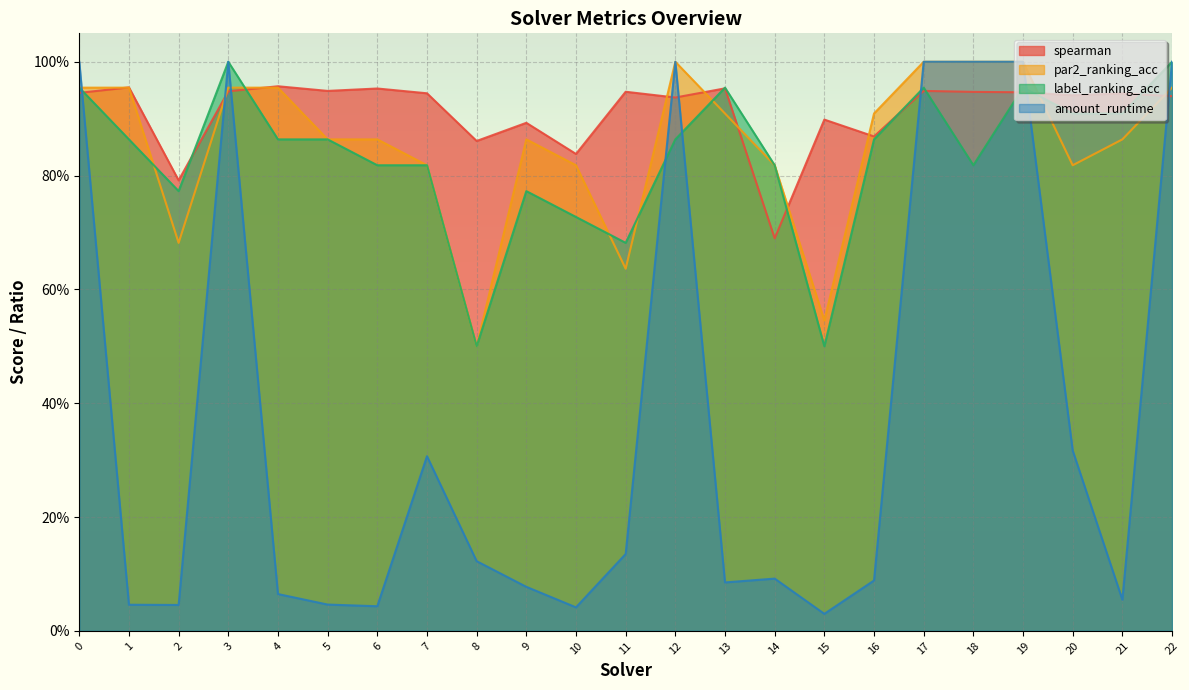

At which category does the chart reach its minimum across all series?

15